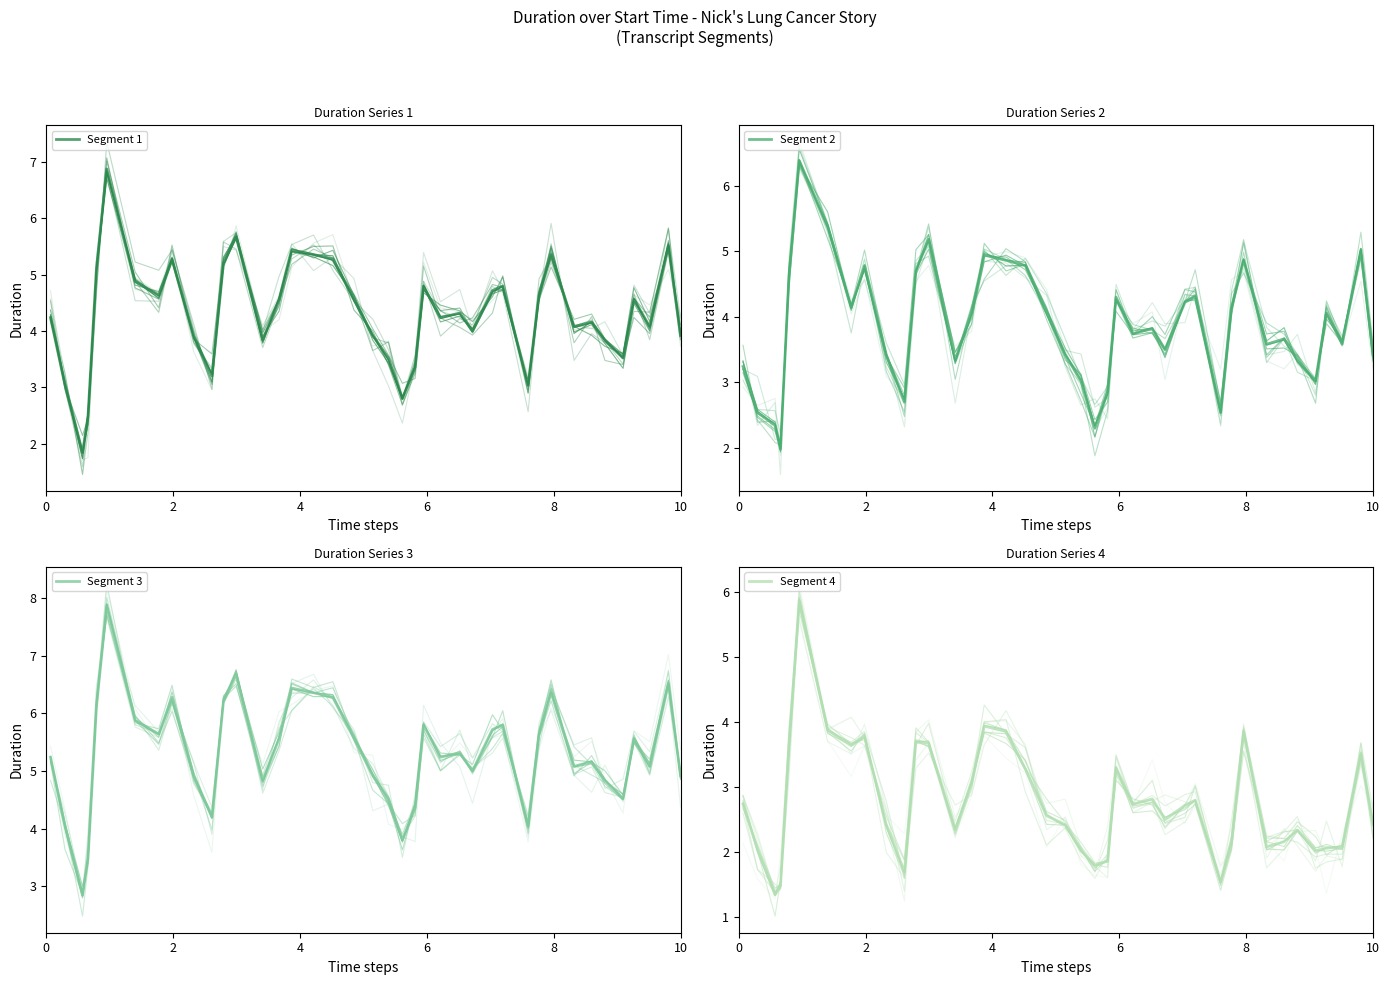

What are all the series names shown in the legend?

Segment 1, Segment 2, Segment 3, Segment 4